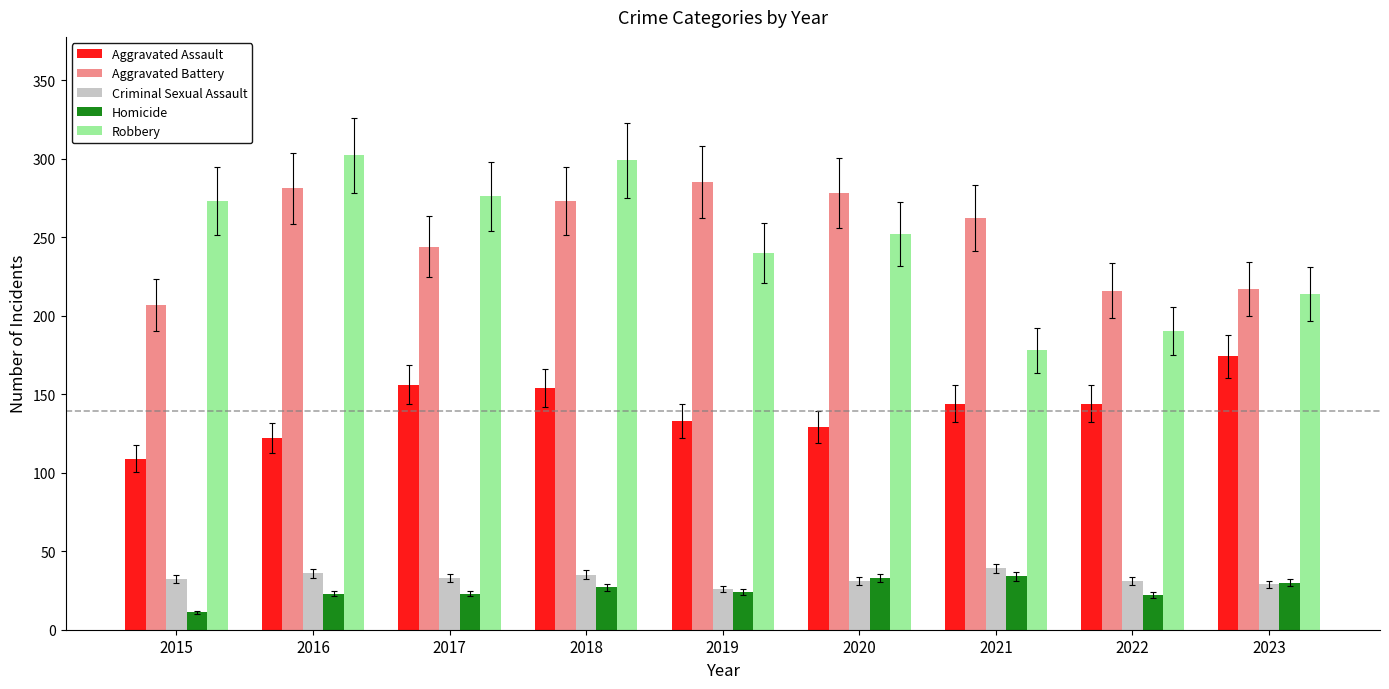

Is it true that Robbery equals 302 at 2016?

True